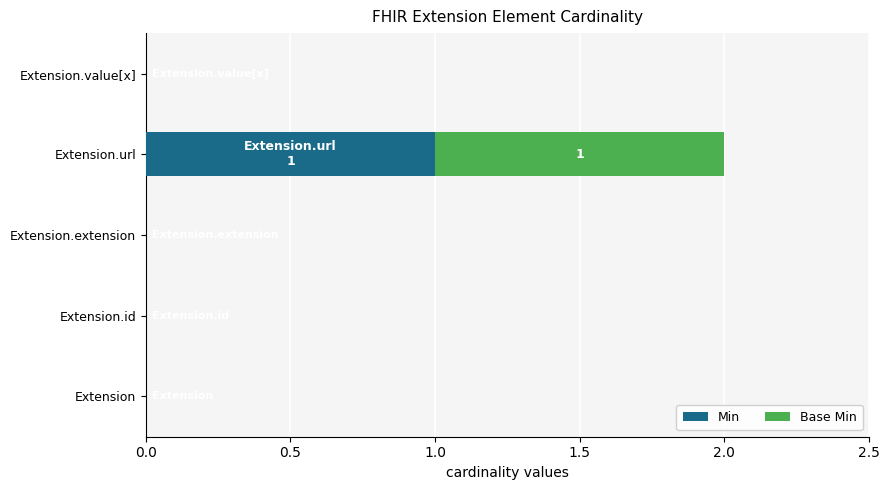

The value of Min at Extension.id is 0. True or false?

True